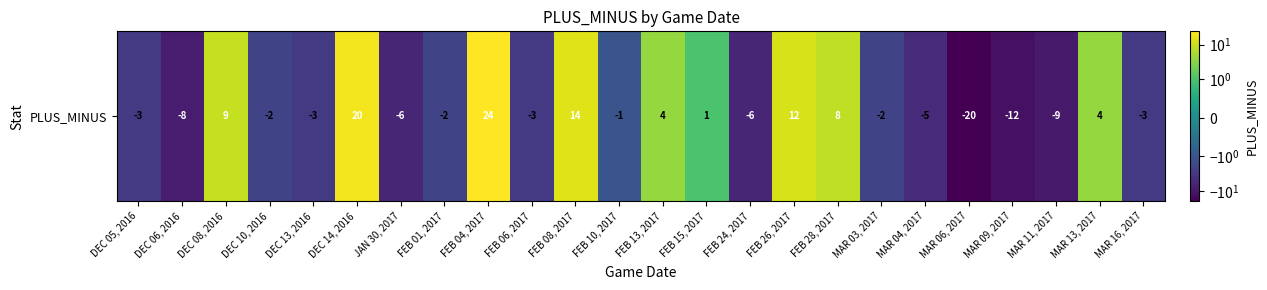

List the labels in order of value, smallest first.

MAR 06, 2017, MAR 09, 2017, MAR 11, 2017, DEC 06, 2016, JAN 30, 2017, FEB 24, 2017, MAR 04, 2017, DEC 05, 2016, DEC 13, 2016, FEB 06, 2017, MAR 16, 2017, DEC 10, 2016, FEB 01, 2017, MAR 03, 2017, FEB 10, 2017, FEB 15, 2017, FEB 13, 2017, MAR 13, 2017, FEB 28, 2017, DEC 08, 2016, FEB 26, 2017, FEB 08, 2017, DEC 14, 2016, FEB 04, 2017